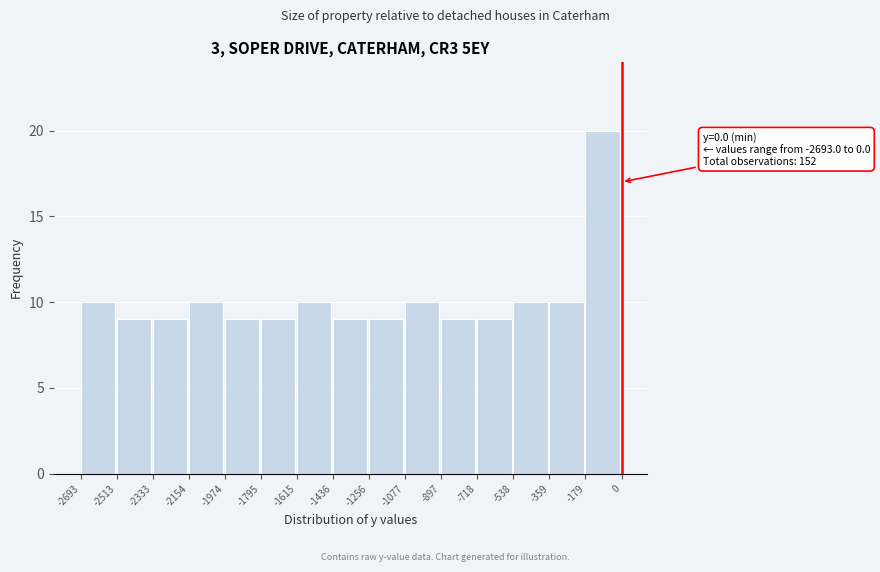

Which range on the x-axis has the tallest bar?

-179 to 0